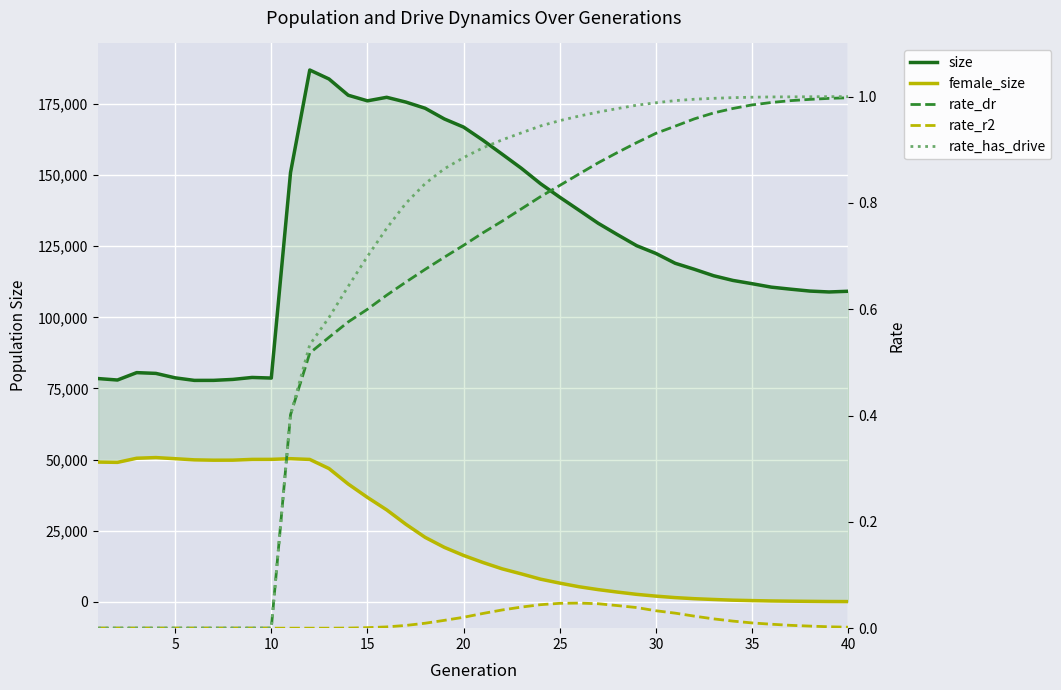

At how many categories does at least one series exceed 110381?

26